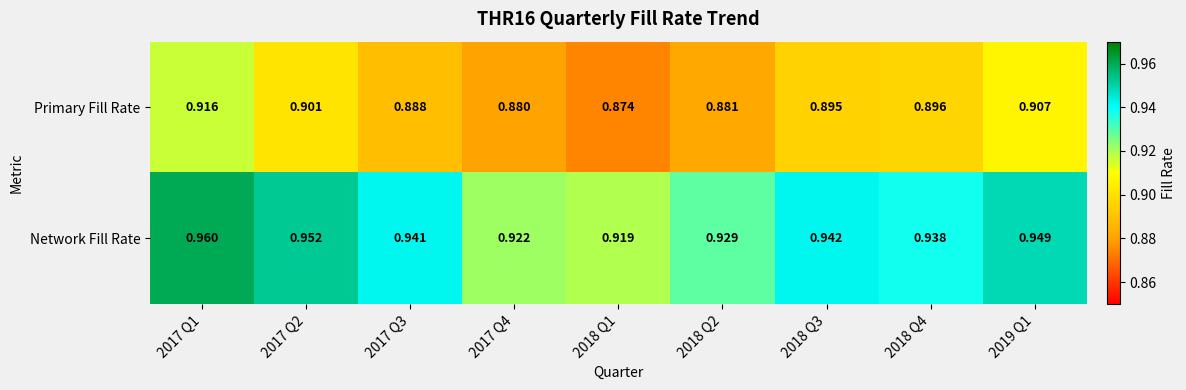

What is the total value across all series at 2017 Q1?

1.9